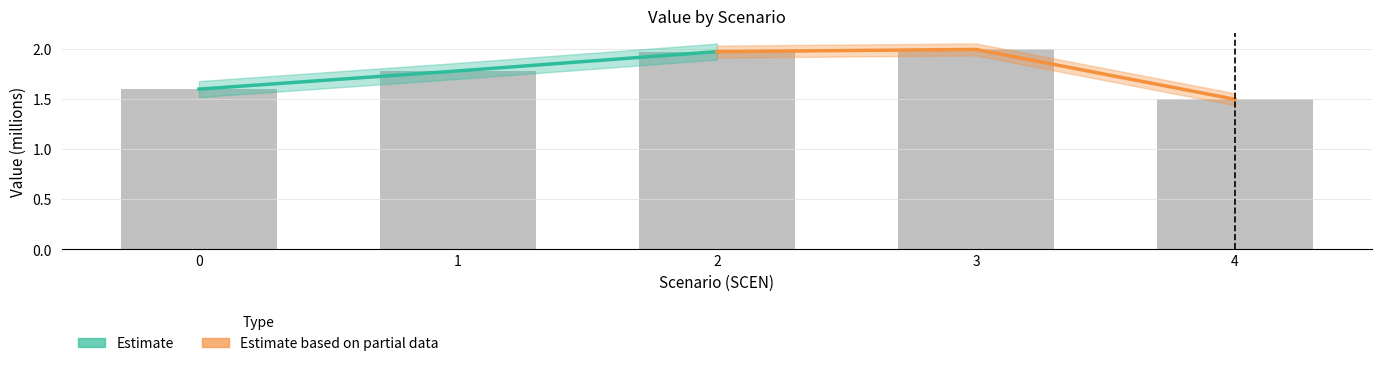

The value of Estimate based on partial data at 2 is 1.1. True or false?

False